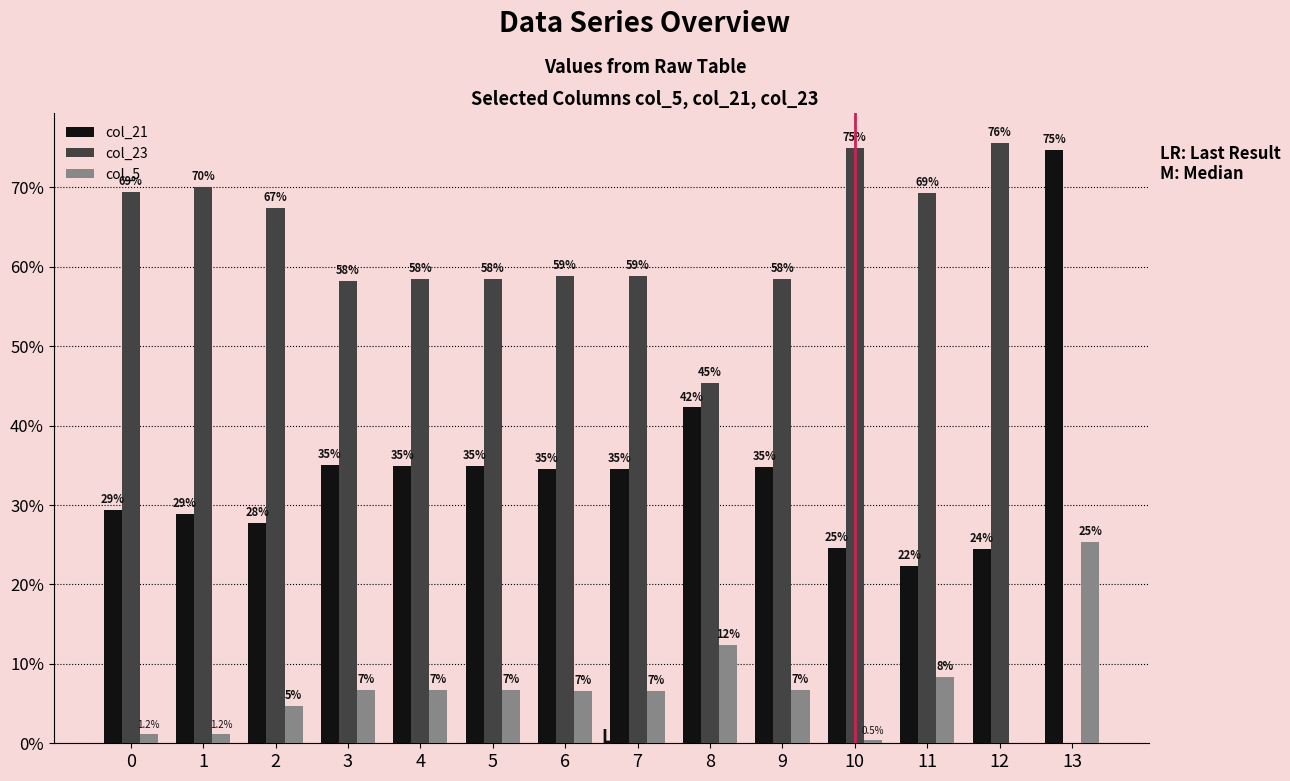

The col_23 series shows 0.0 at 13. True or false?

True